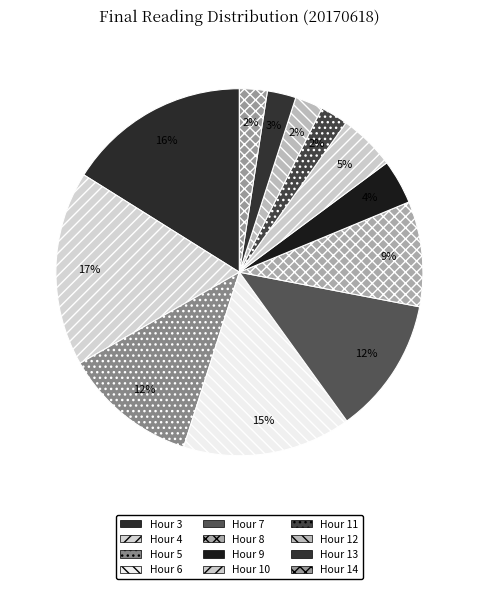

How many slices are in this pie chart?

12